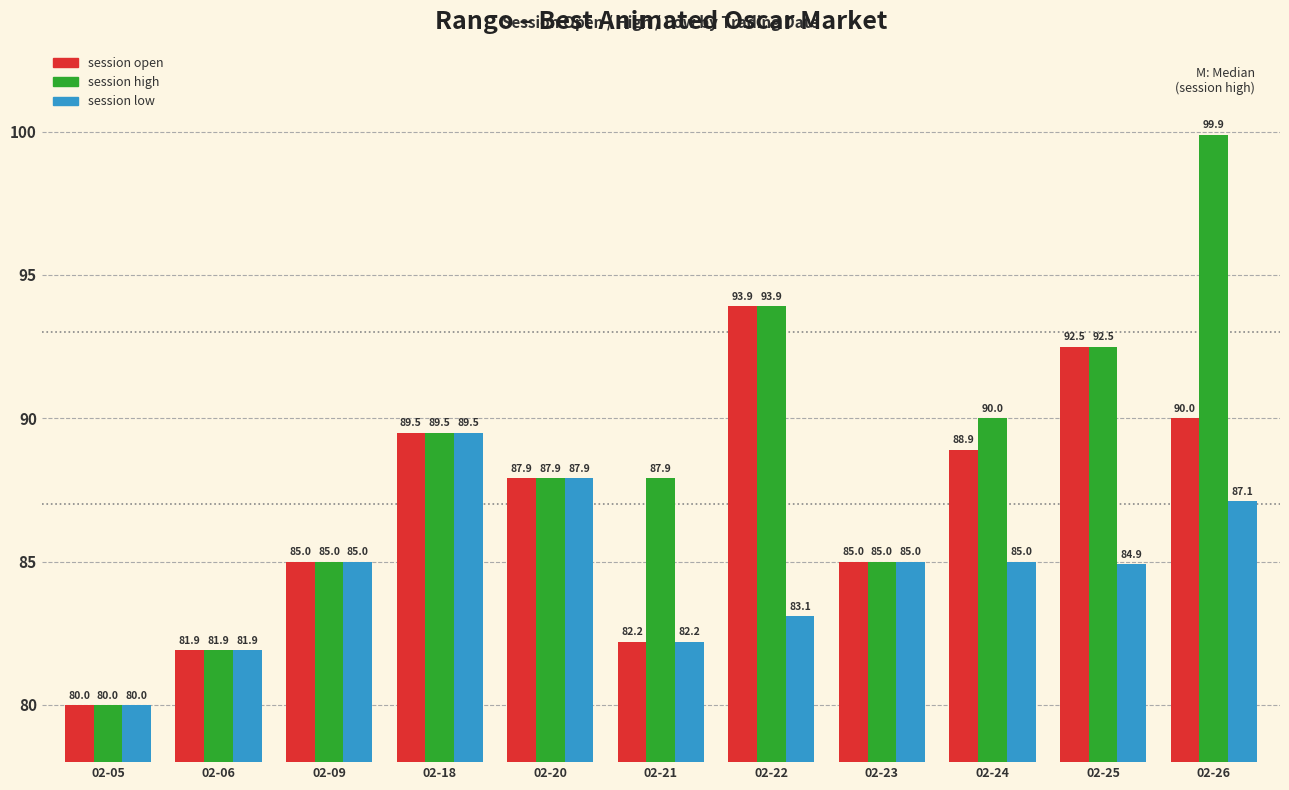

Reading left to right, extract all data points from this chart.

session open: 80.0	81.9	85.0	89.5	87.9	82.2	93.9	85.0	88.9	92.5	90.0
session high: 80.0	81.9	85.0	89.5	87.9	87.9	93.9	85.0	90.0	92.5	99.9
session low: 80.0	81.9	85.0	89.5	87.9	82.2	83.1	85.0	85.0	84.9	87.1